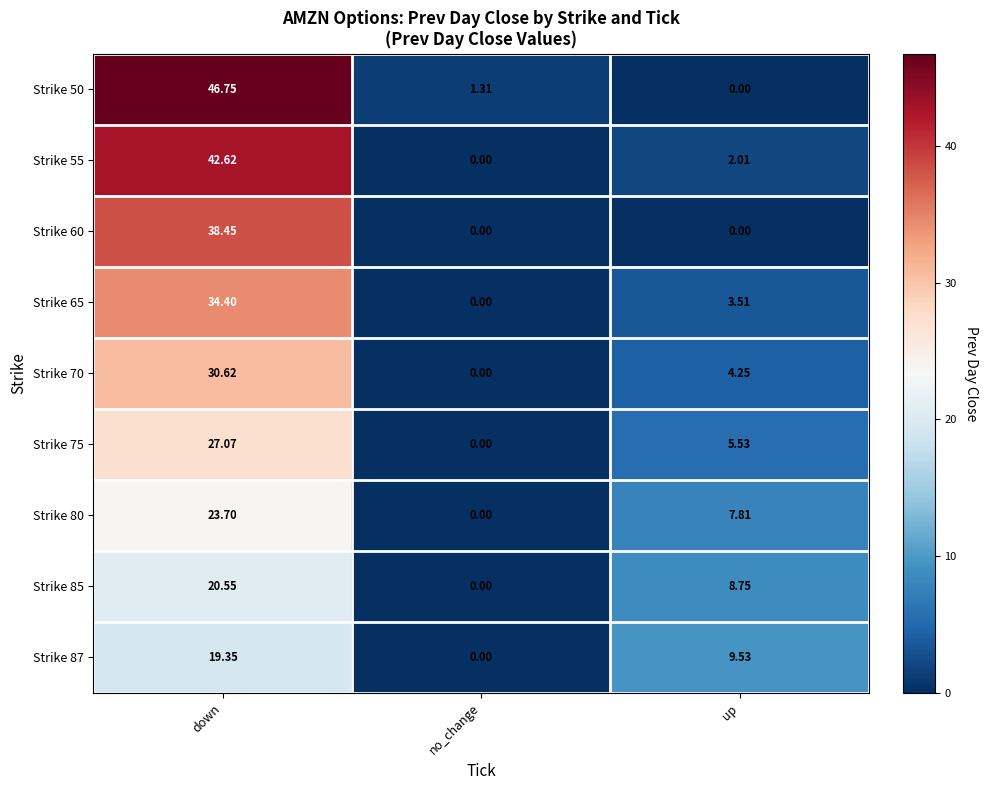

At which label is Strike 75 closest to 13?

up